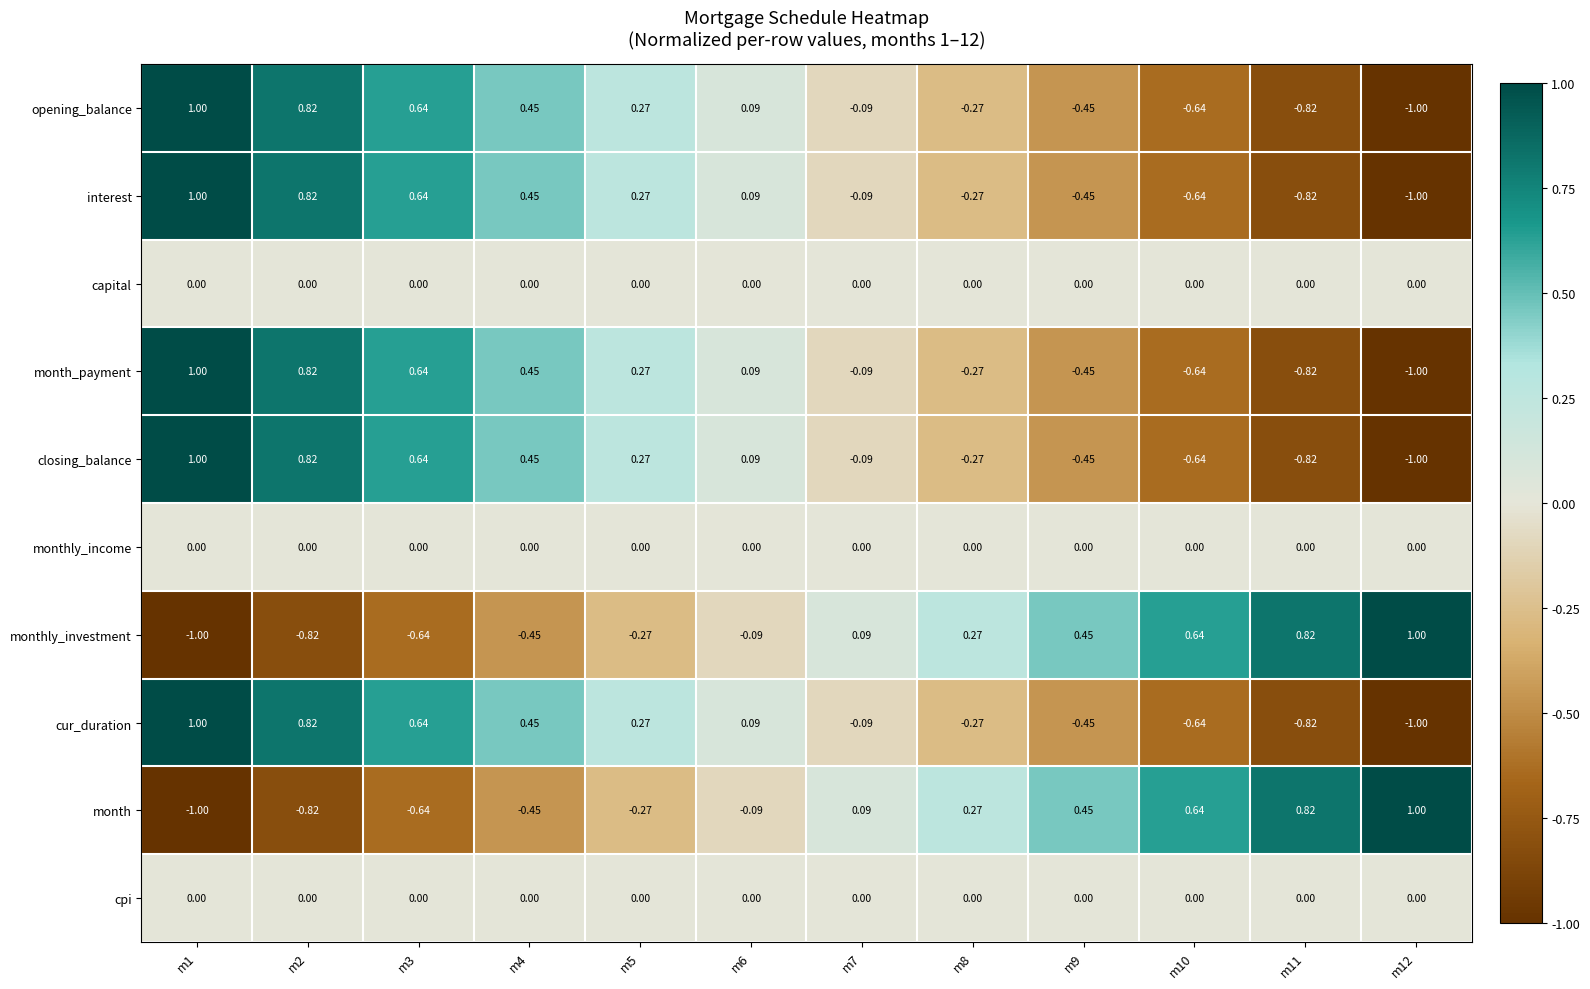

What is the maximum value shown in the chart?

1.0